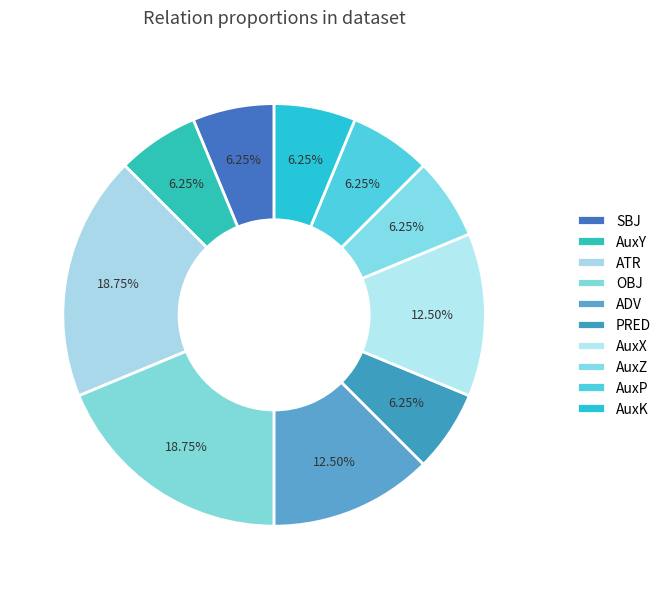

To the nearest percent, what portion does AuxZ represent?

6%